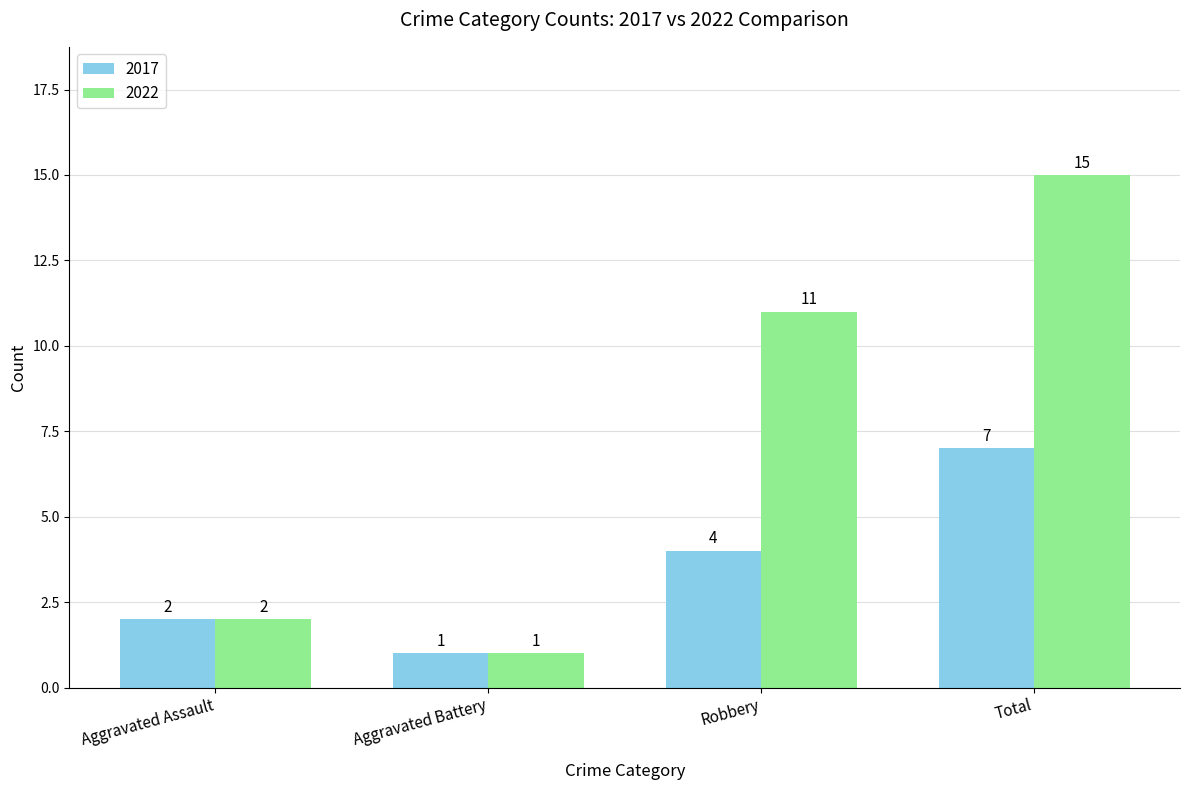

At which label does 2017 reach its minimum?

Aggravated Battery